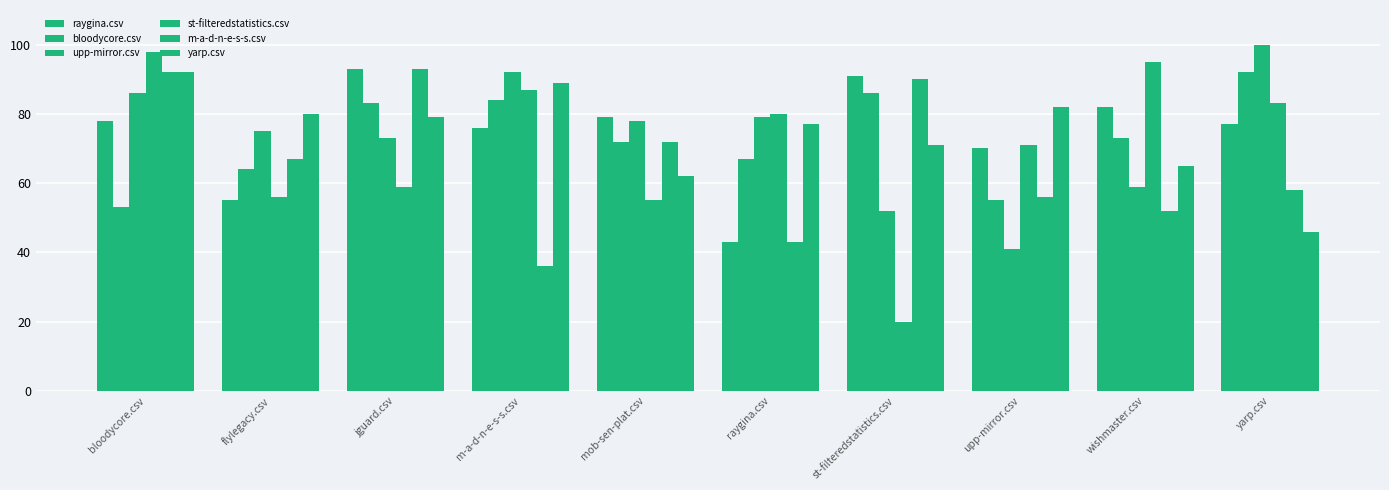

How many distinct data groups are displayed?

6